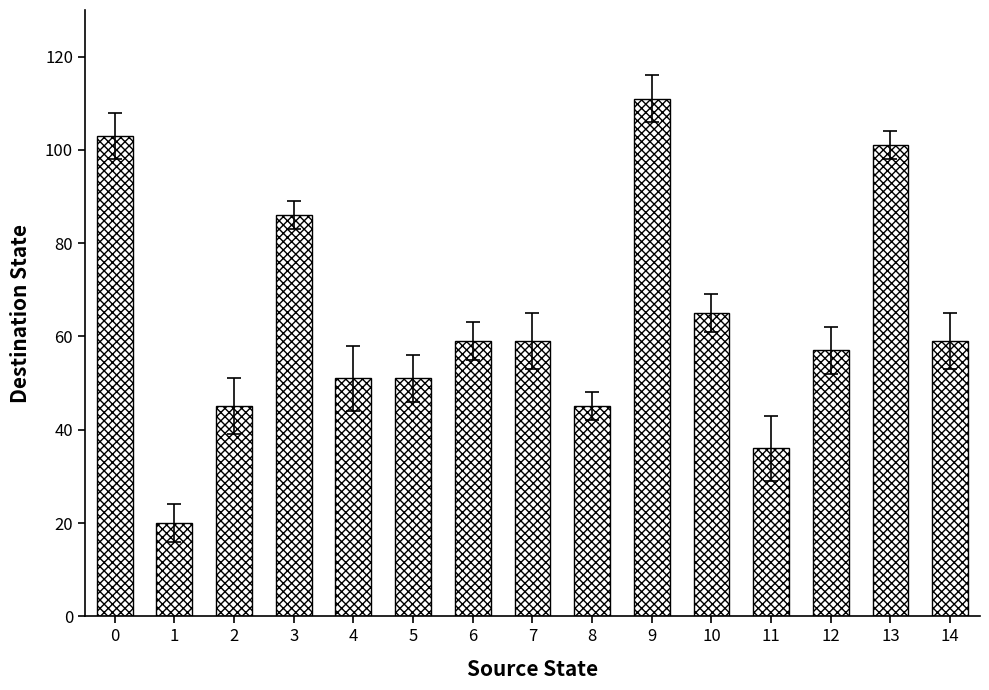

What is the sum of all values?

948